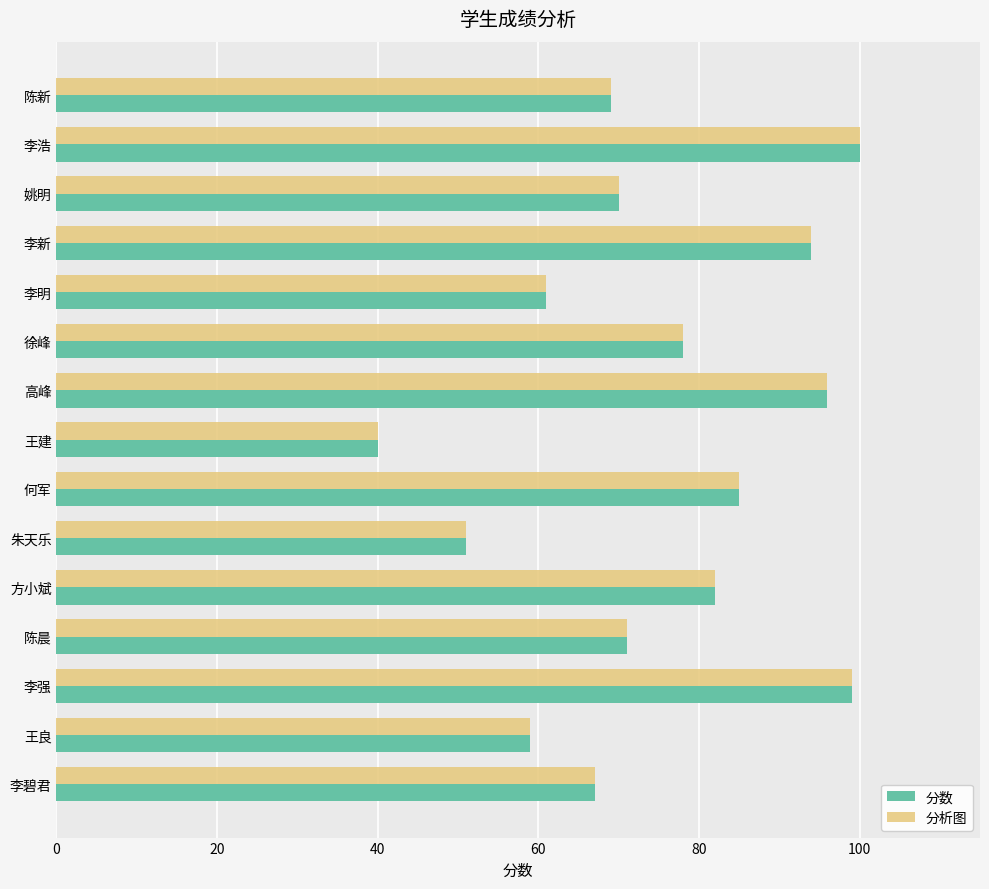

At which category is the sum across all series the highest?

李浩